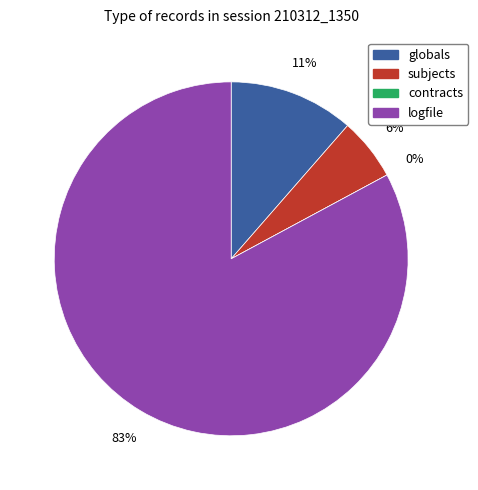

Which slice represents more than half of the pie?

logfile